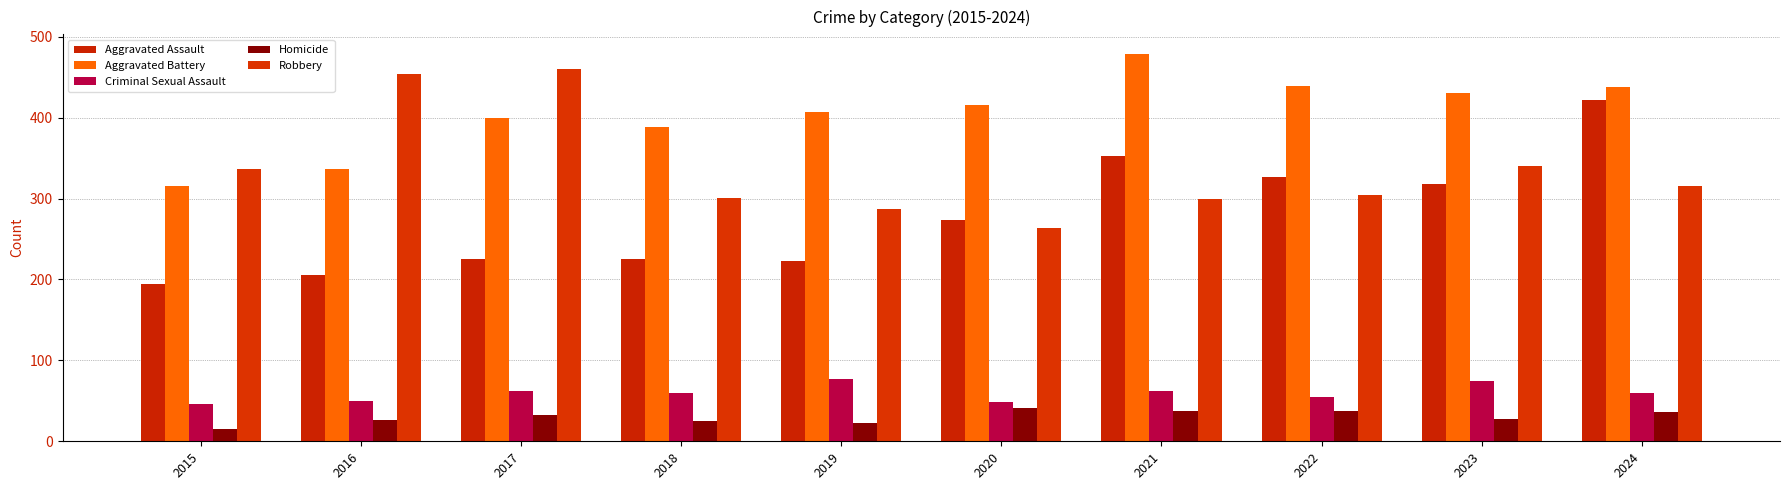

Which series has the largest total across all categories?

Aggravated Battery